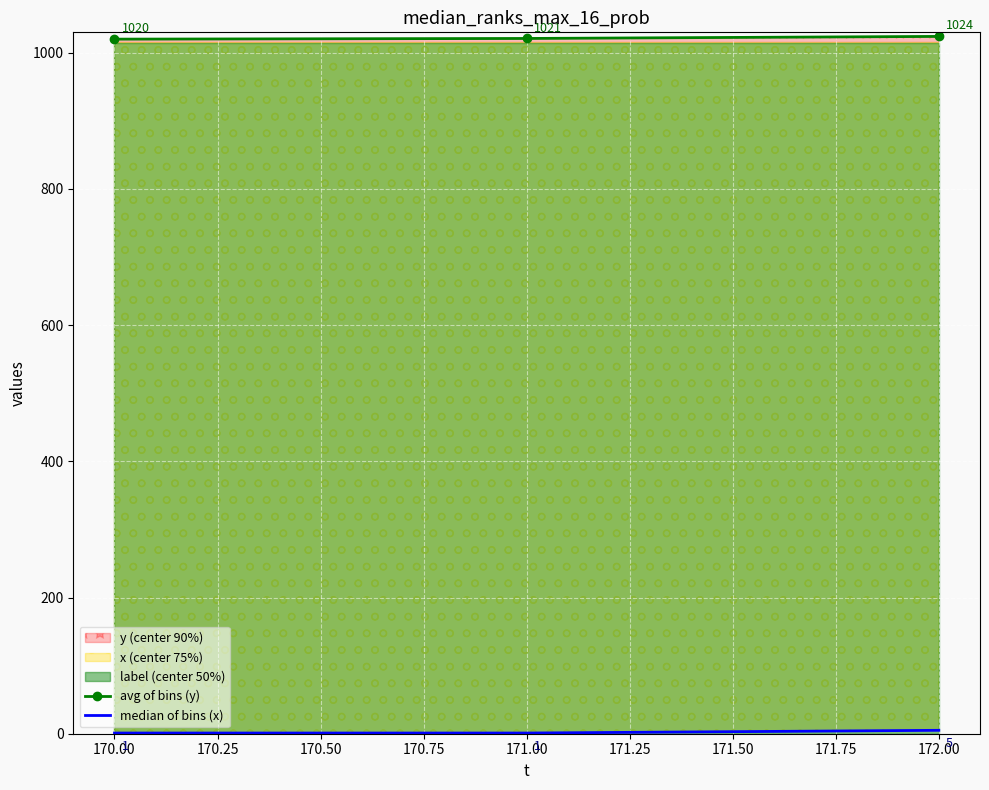

The value of avg of bins (y) at 172.00 is 1024. True or false?

True